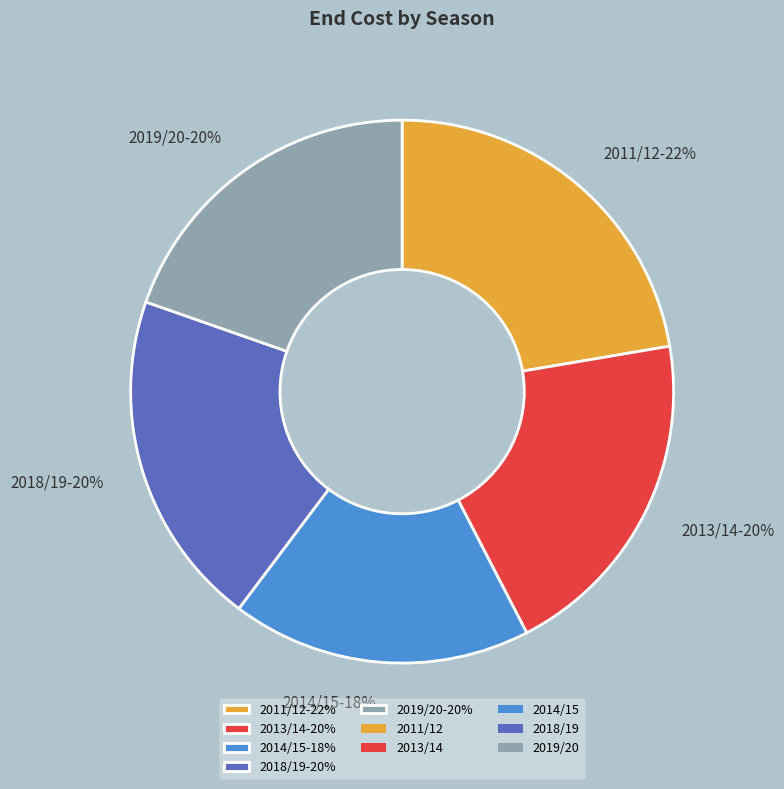

Which slice is the smallest?

2014/15